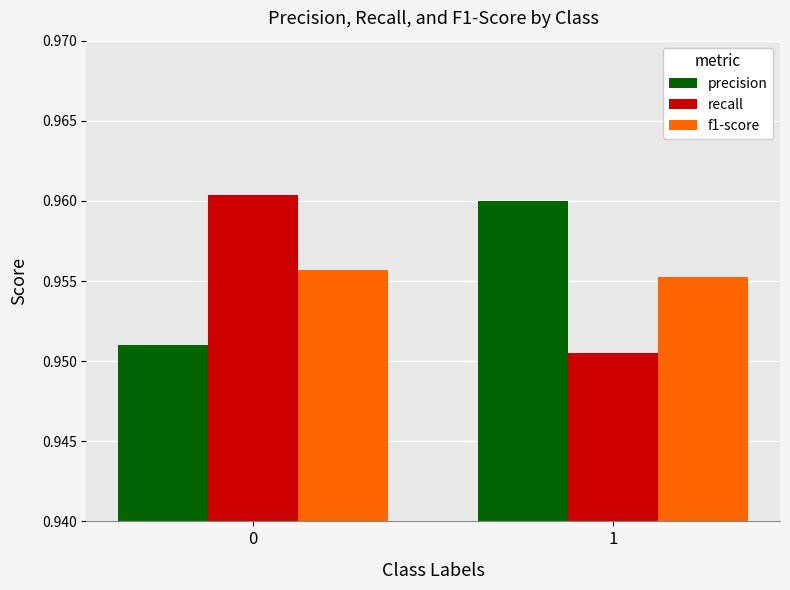

What is the sum of all precision values?

1.9